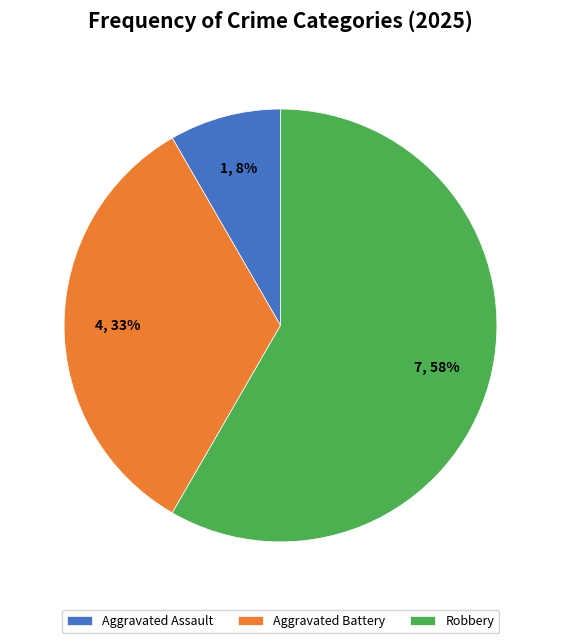

Does Aggravated Battery account for over 50% of the chart?

No